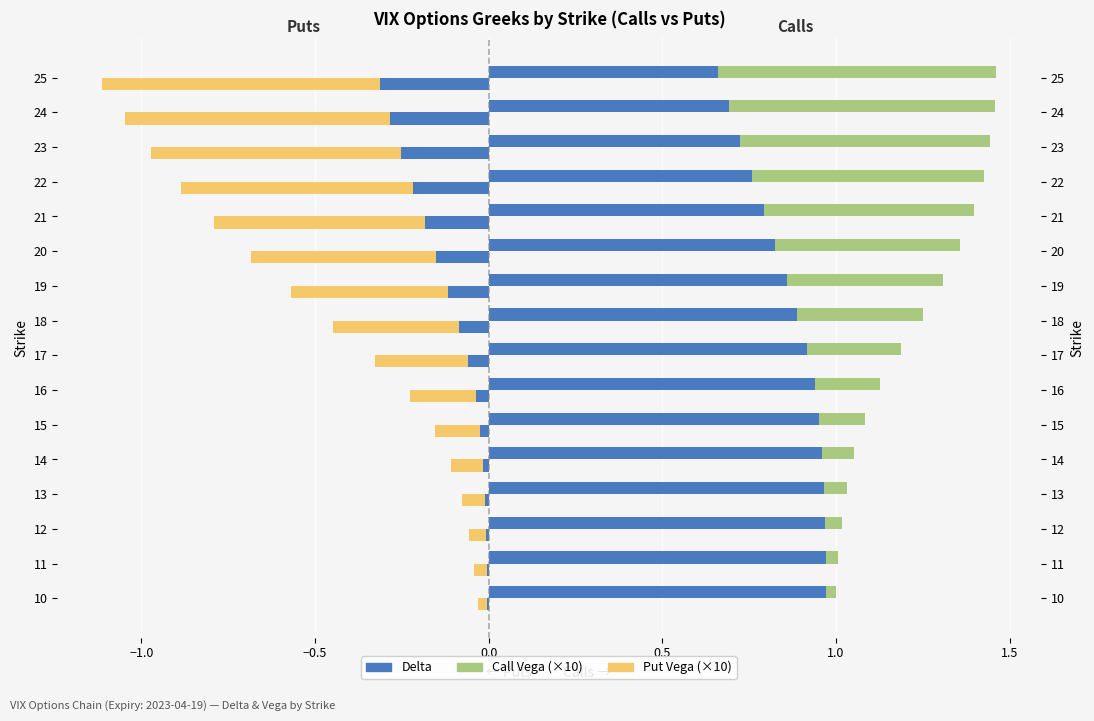

Does the chart contain stacked bars?

No